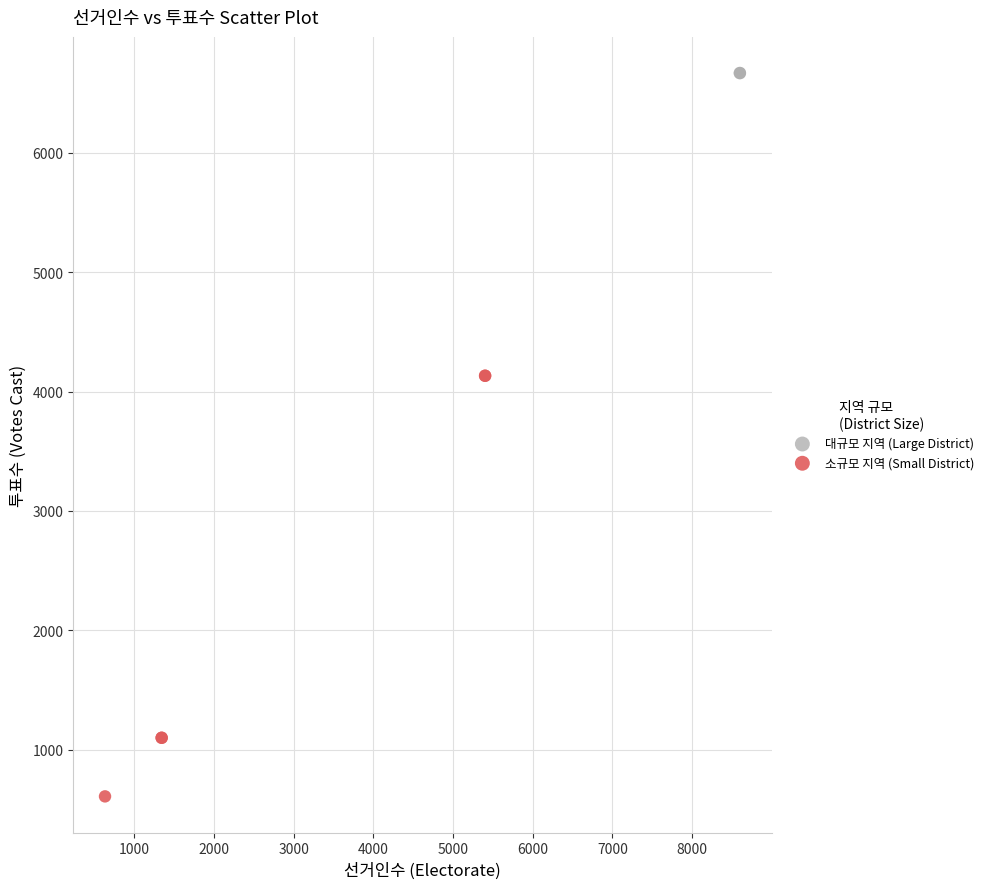

Which series contains the lowest Y value?

소규모 지역 (Small District)